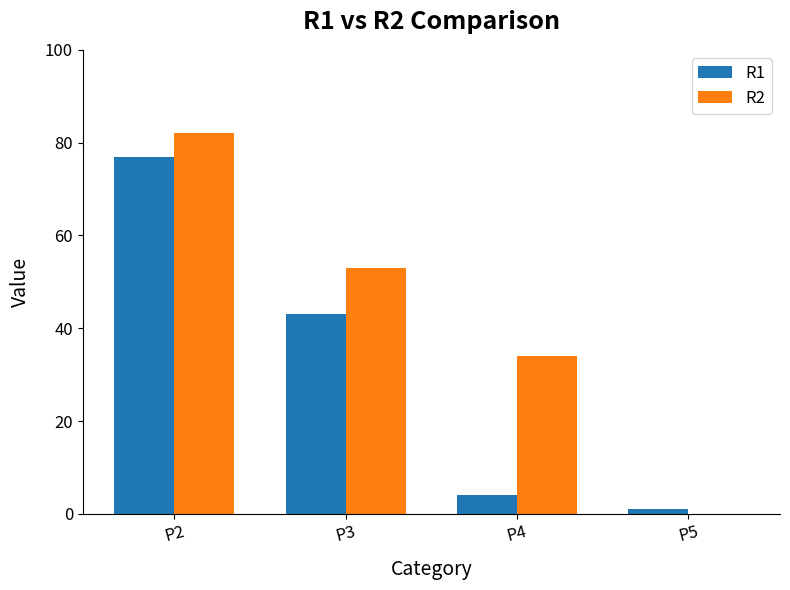

At which label is R2 closest to 41?

P4